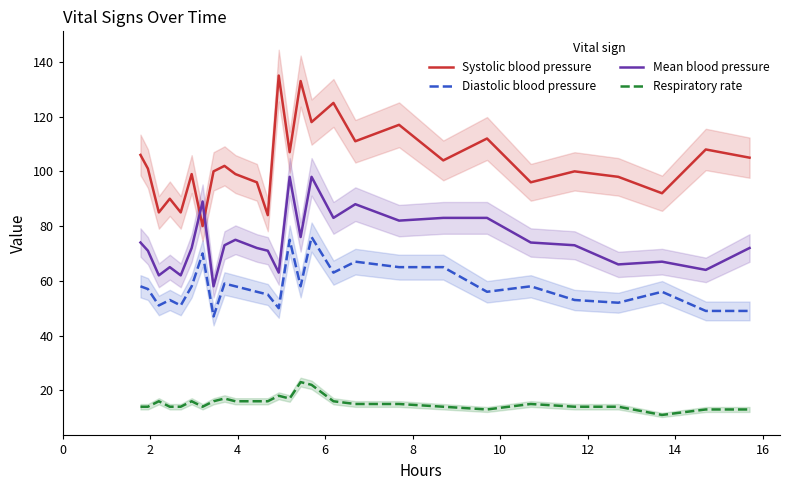

Which series has the widest spread of values?

Systolic blood pressure